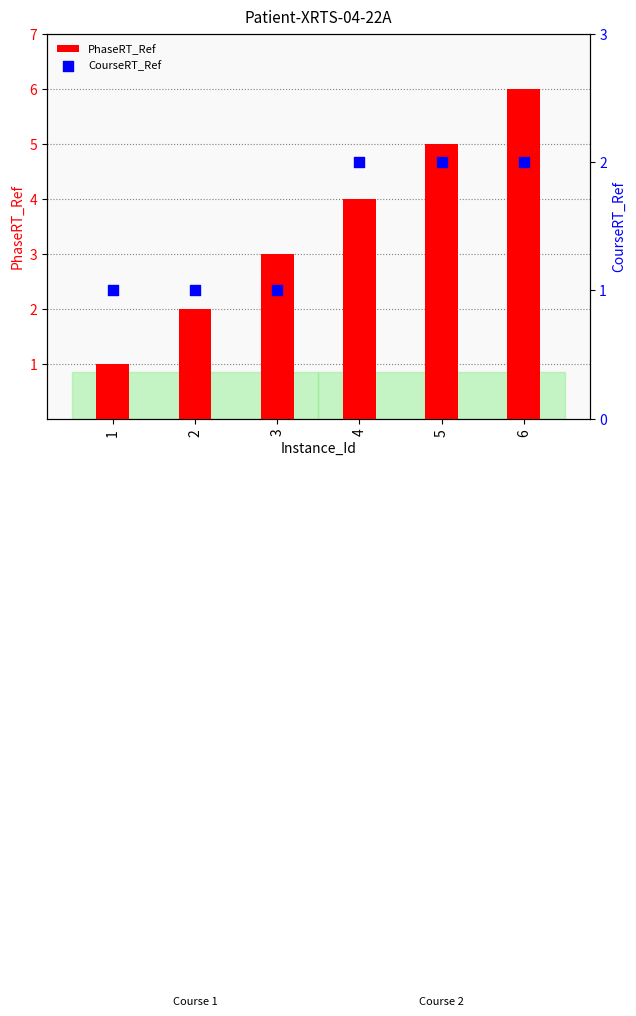

Which series has the largest total across all categories?

PhaseRT_Ref